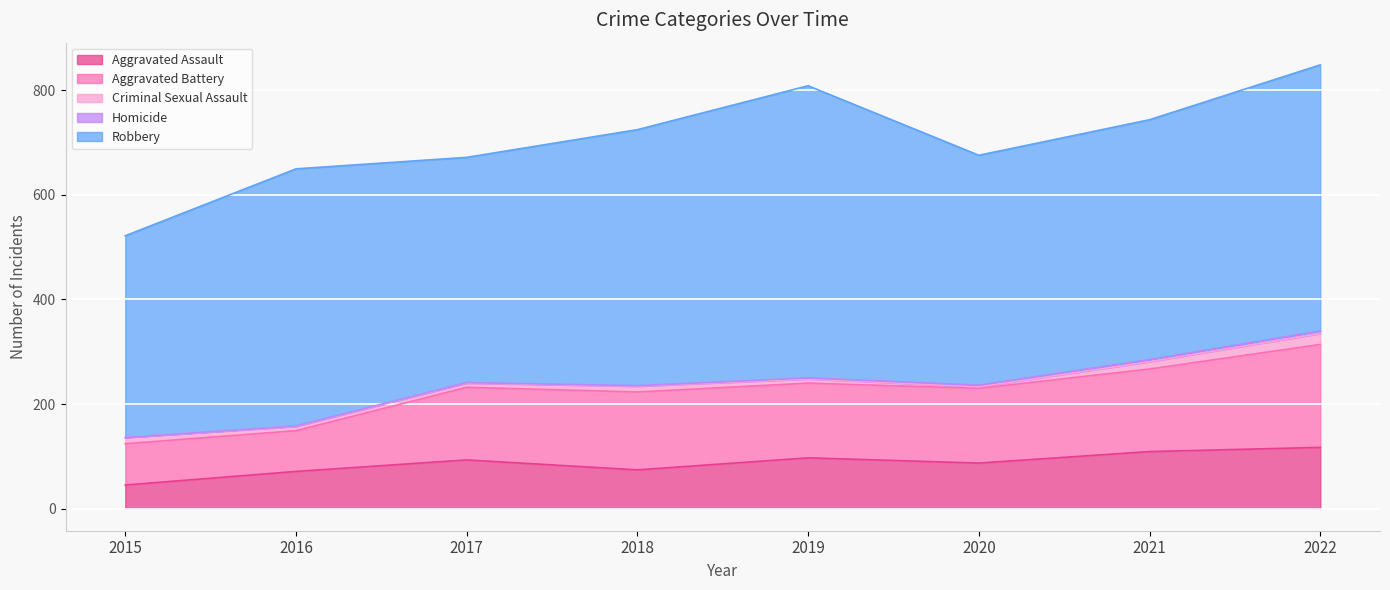

True or false: Homicide and Aggravated Battery intersect in this chart.

False